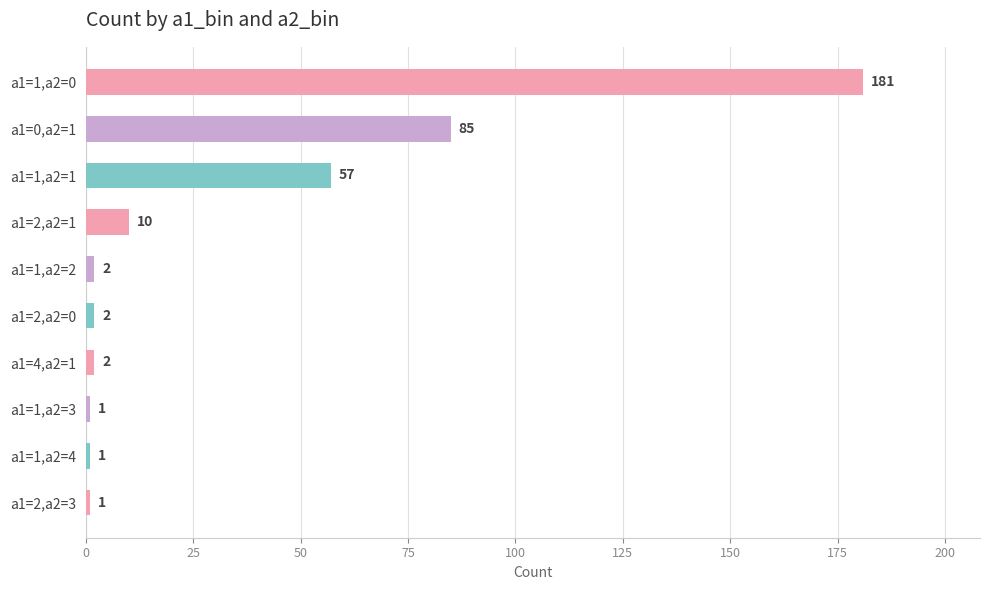

How many categories are shown in the chart?

10